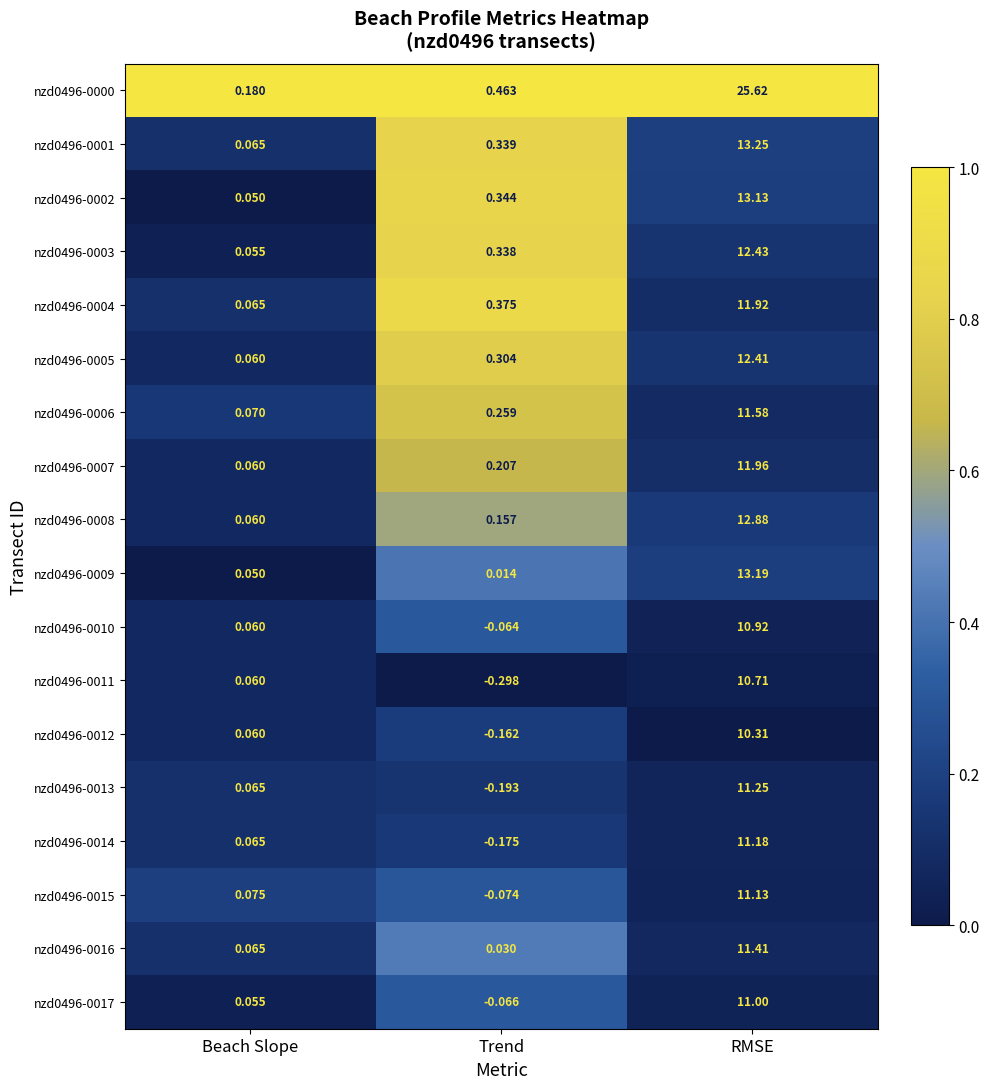

List the labels in order of nzd0496-0017 value, smallest first.

Trend, Beach Slope, RMSE